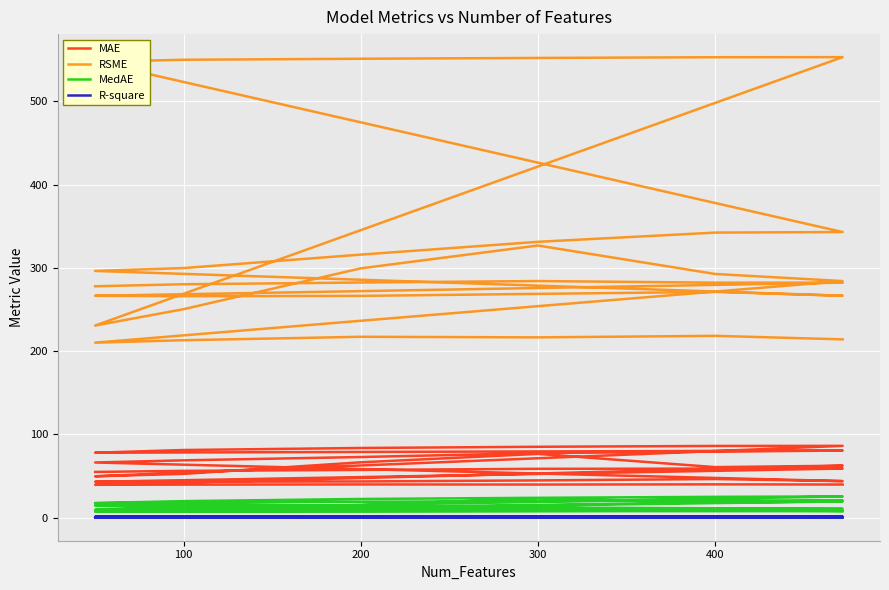

What is the average value of the MAE series?

60.1